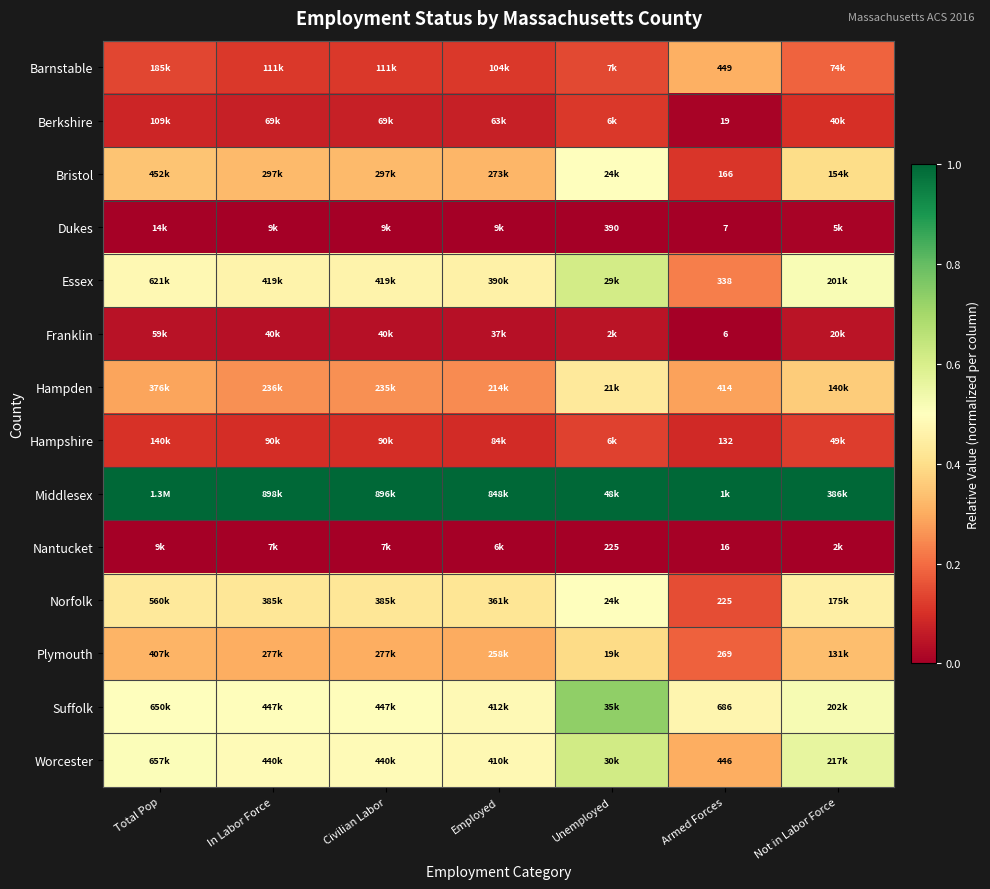

The Middlesex series shows 1.0 at In Labor Force. True or false?

True